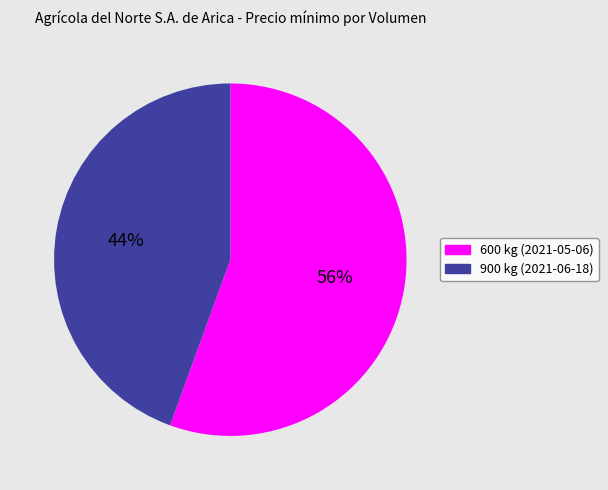

Count the number of slices in the pie.

2